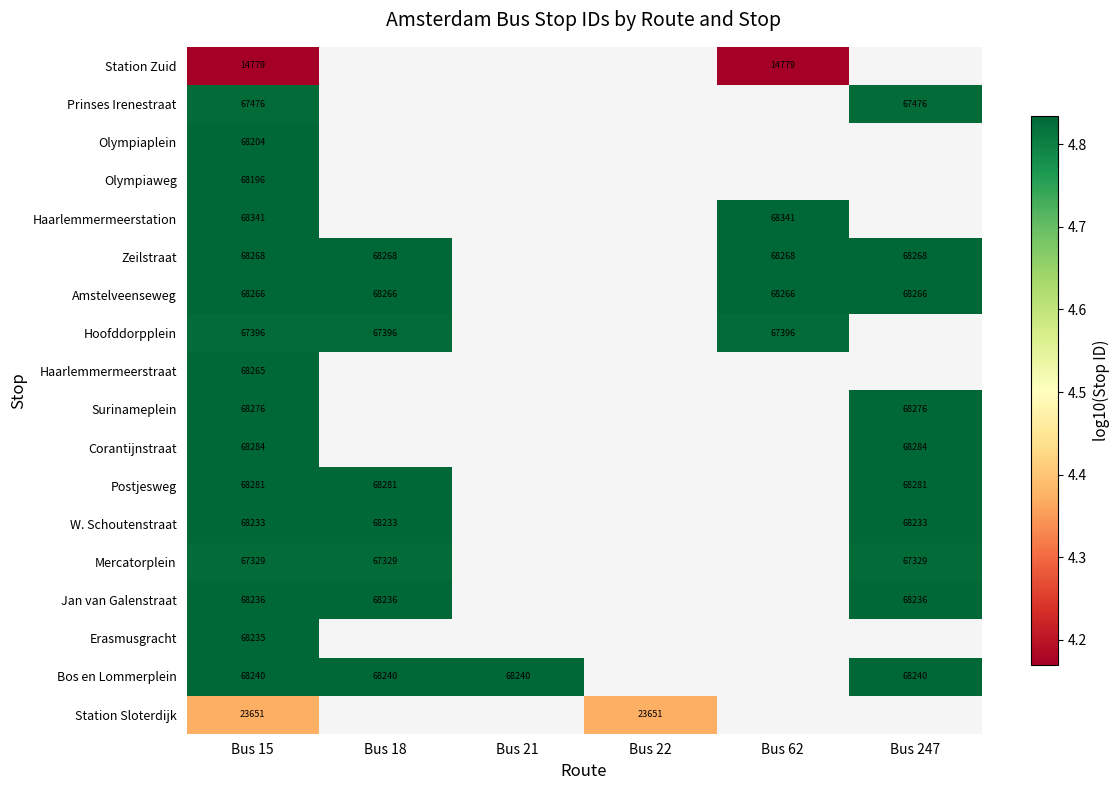

Is the value of Zeilstraat at Bus 62 greater than the value of Station Zuid at Bus 62?

Yes